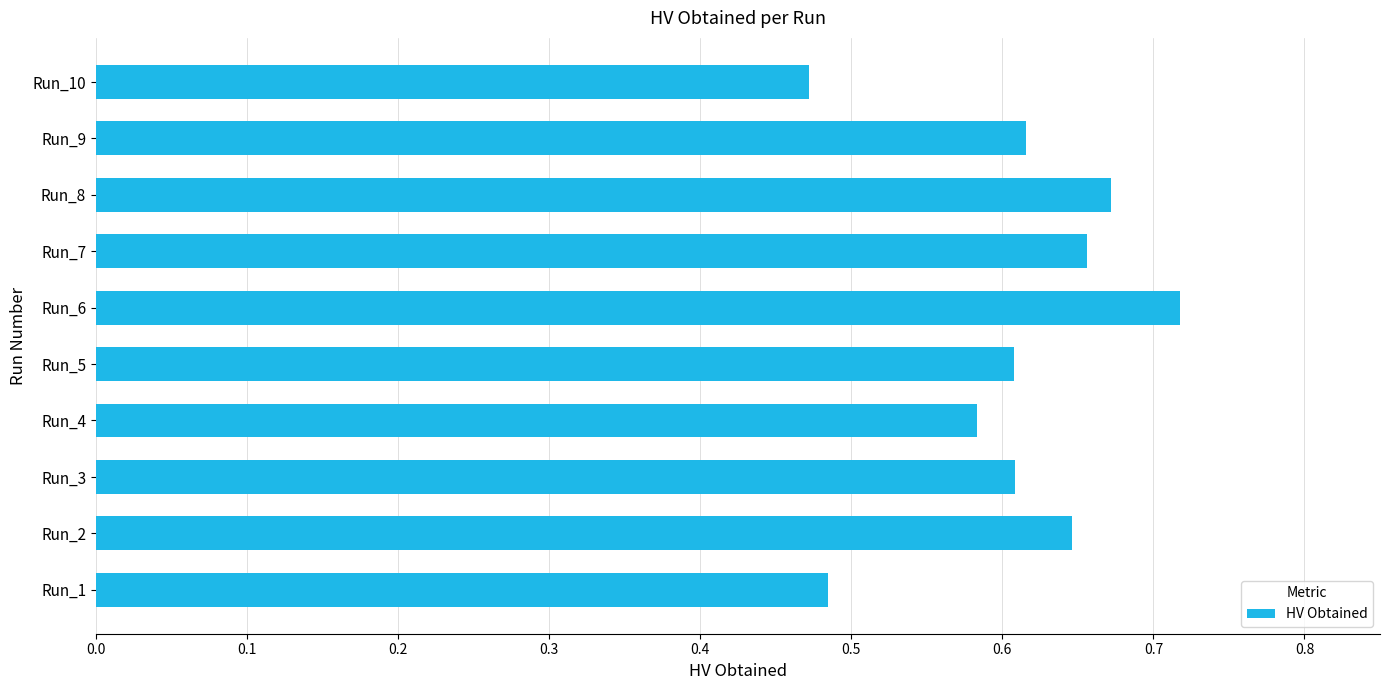

Count the values in the range 0 to 1.

10